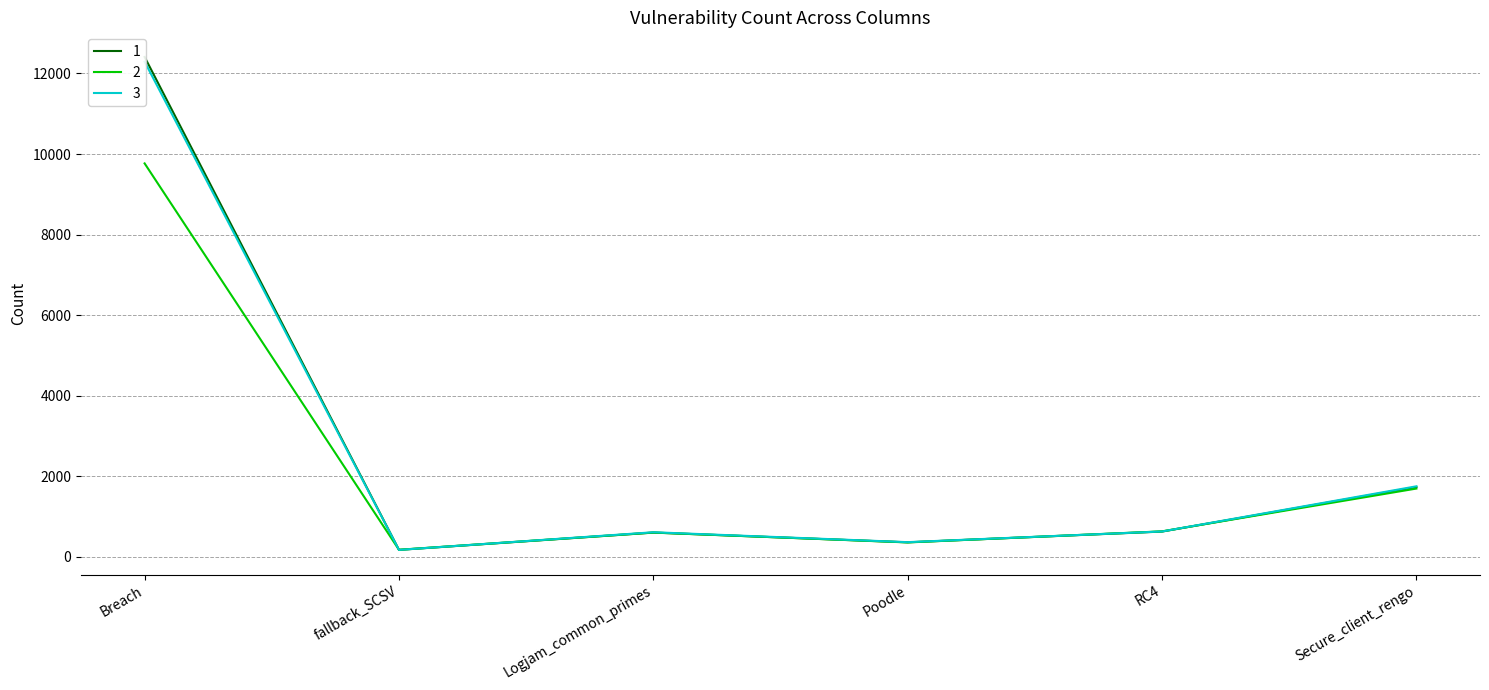

Which label corresponds to the largest value in the chart?

Breach